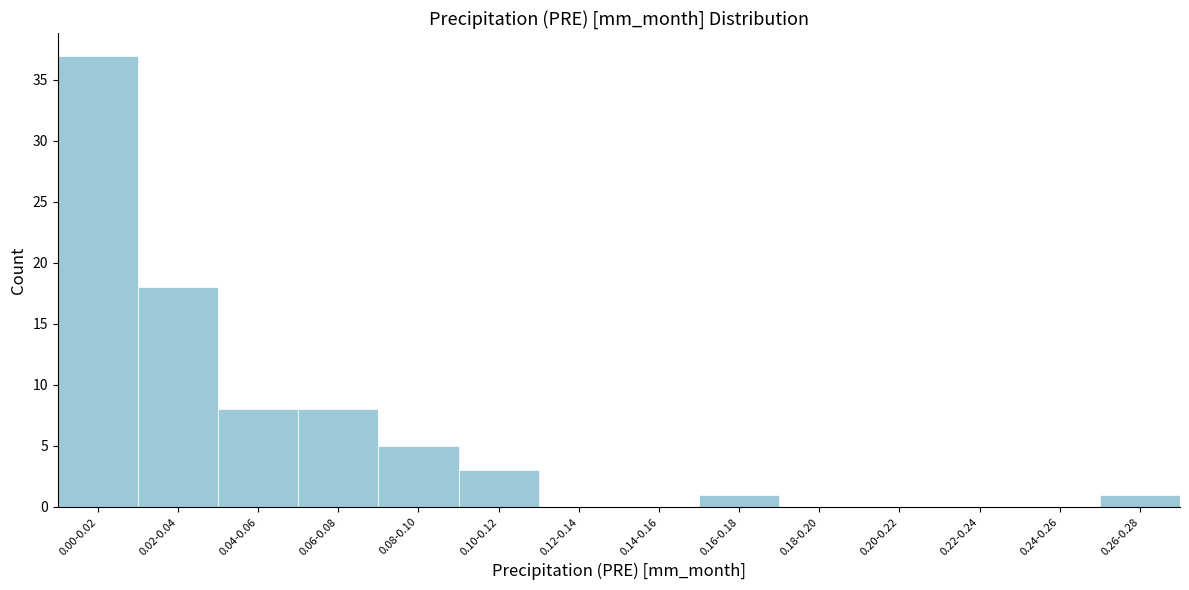

Reading left to right, list all the values displayed in this chart.

0.00-0.02=37	0.02-0.04=18	0.04-0.06=8	0.06-0.08=8	0.08-0.10=5	0.10-0.12=3	0.12-0.14=0	0.14-0.16=0	0.16-0.18=1	0.18-0.20=0	0.20-0.22=0	0.22-0.24=0	0.24-0.26=0	0.26-0.28=1